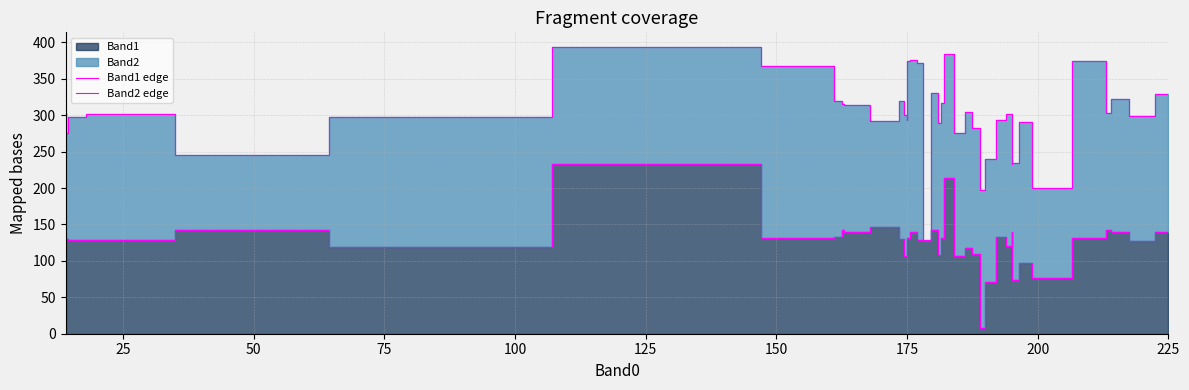

Does the chart have visible grid lines?

Yes